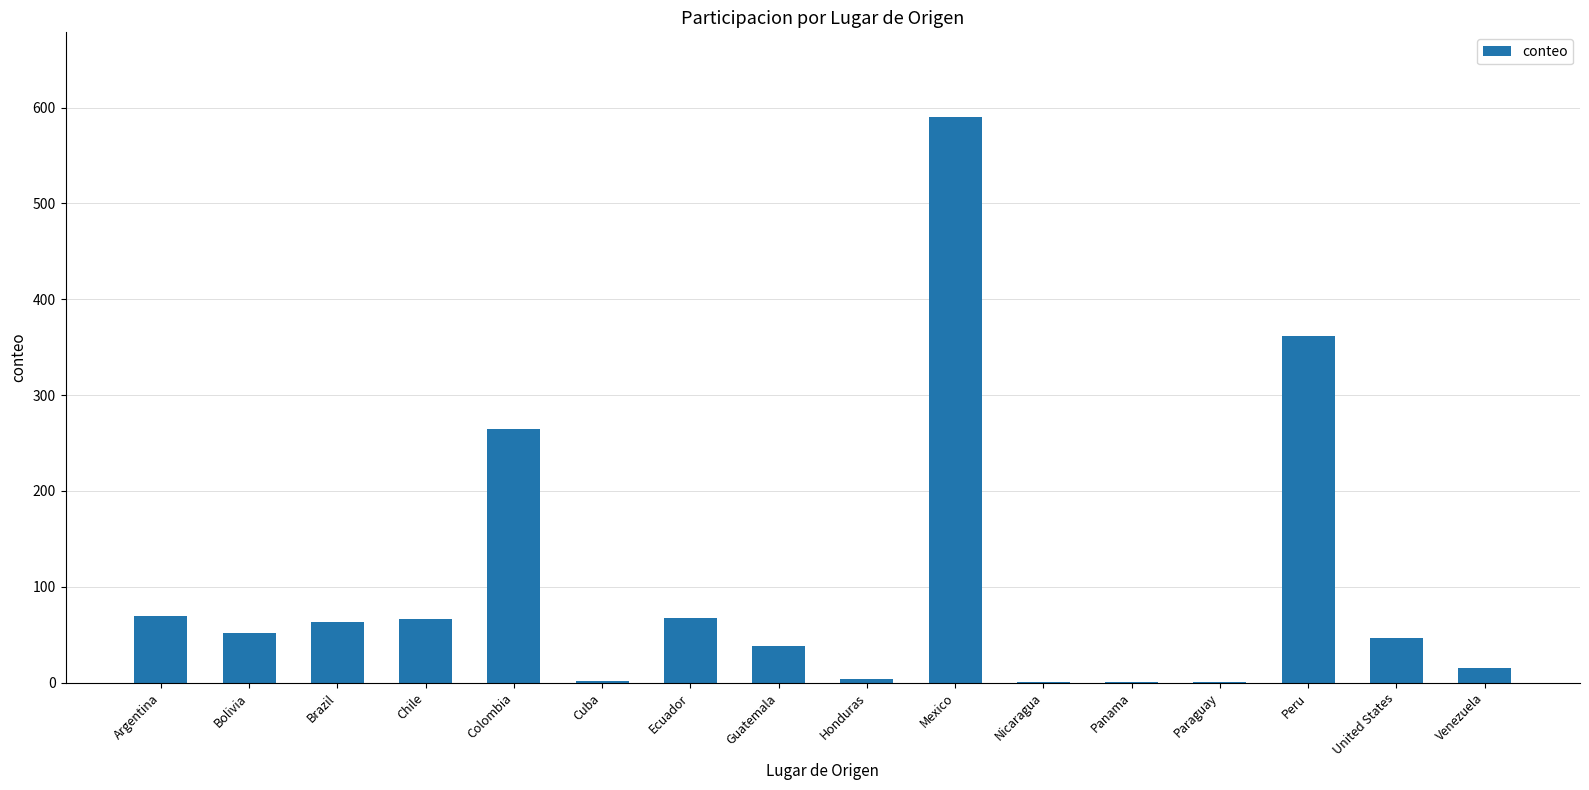

At which label is the value closest to 295?

Colombia